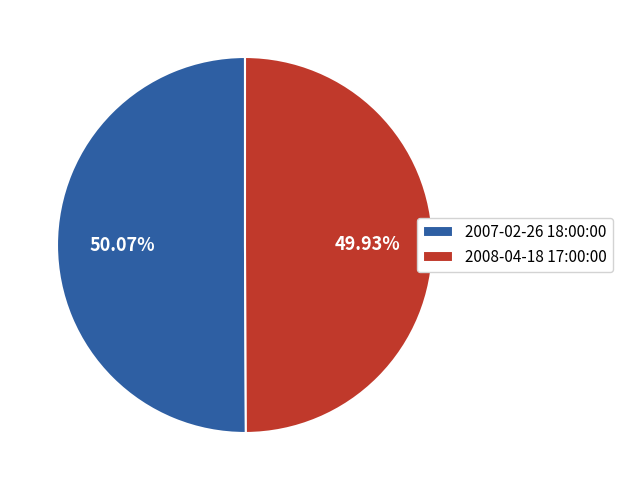

The 2008-04-18 17:00:00 slice represents 63% of the pie. True or false?

False